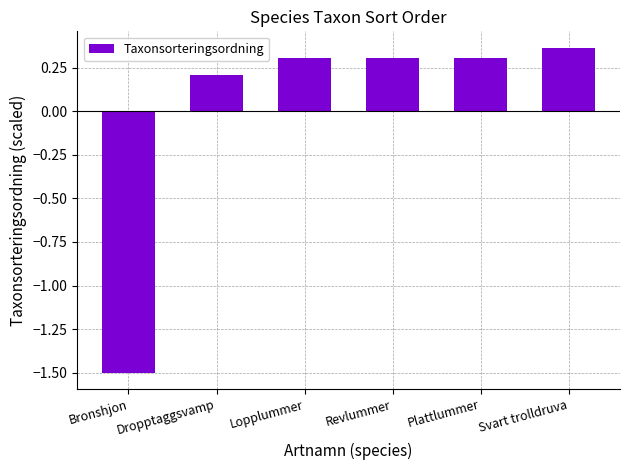

The chart shows a value of -1.5 at Bronshjon. True or false?

True